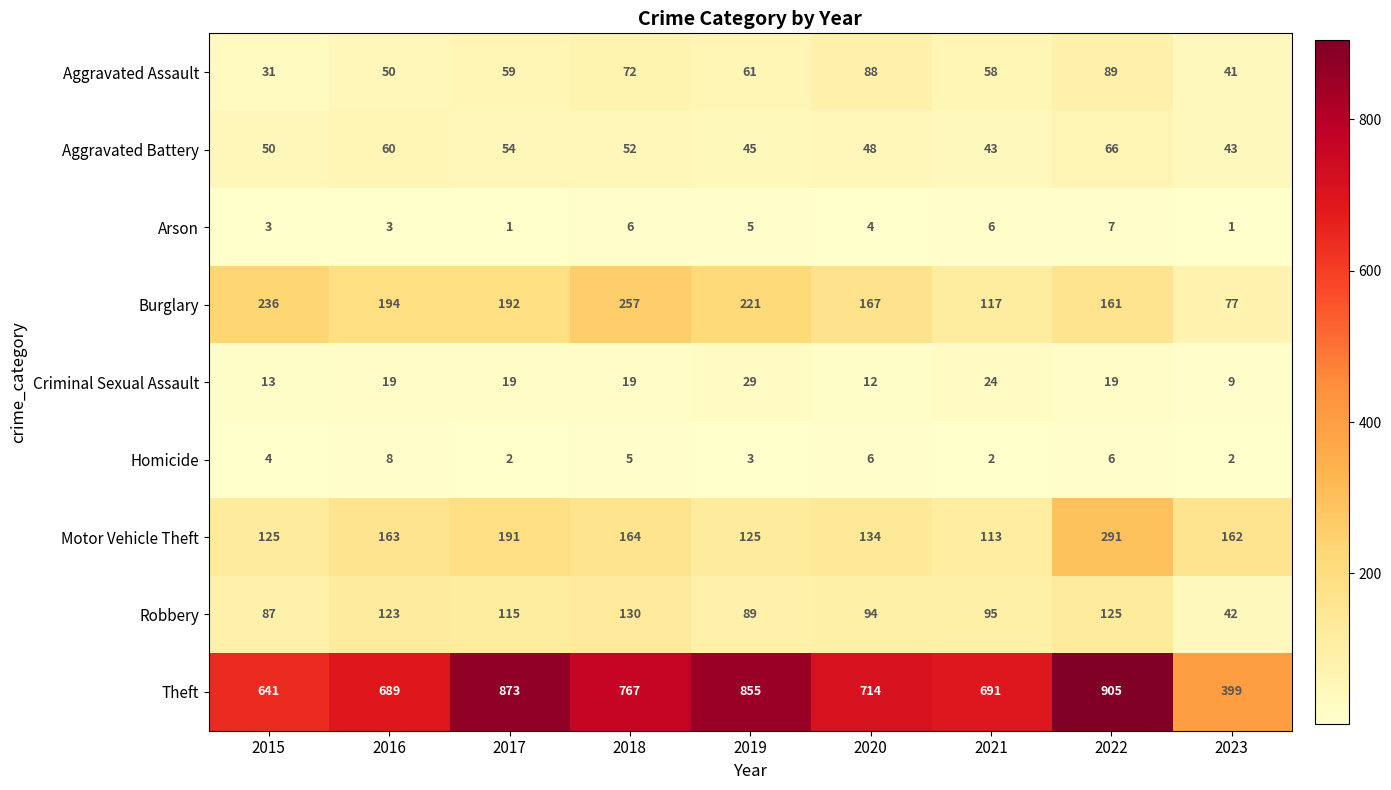

What is the spread (max minus min) of values at 2023?

398